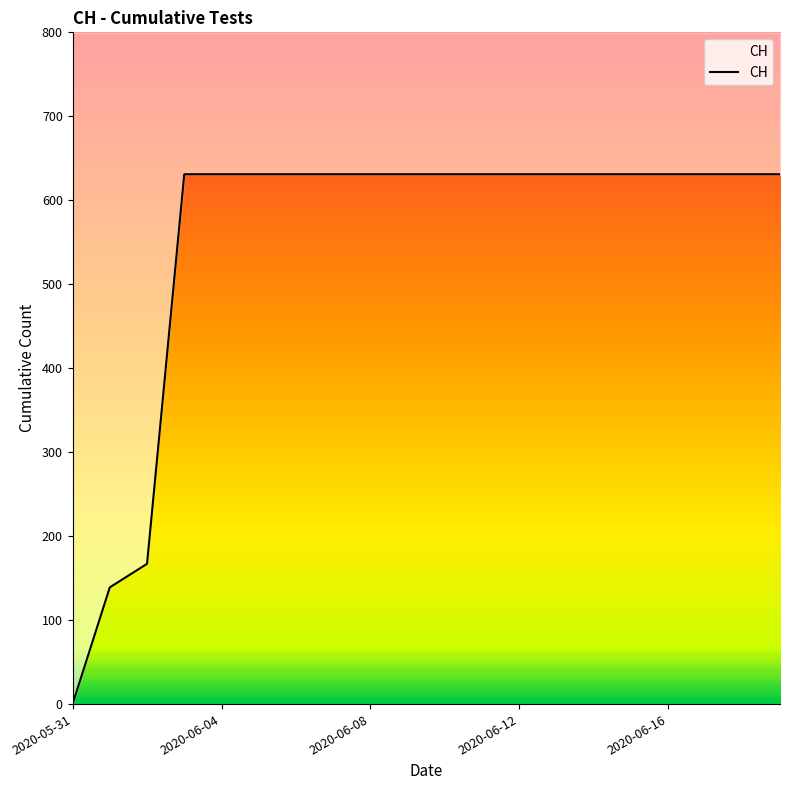

True or false: the data shows 0 at 2020-05-31.

True